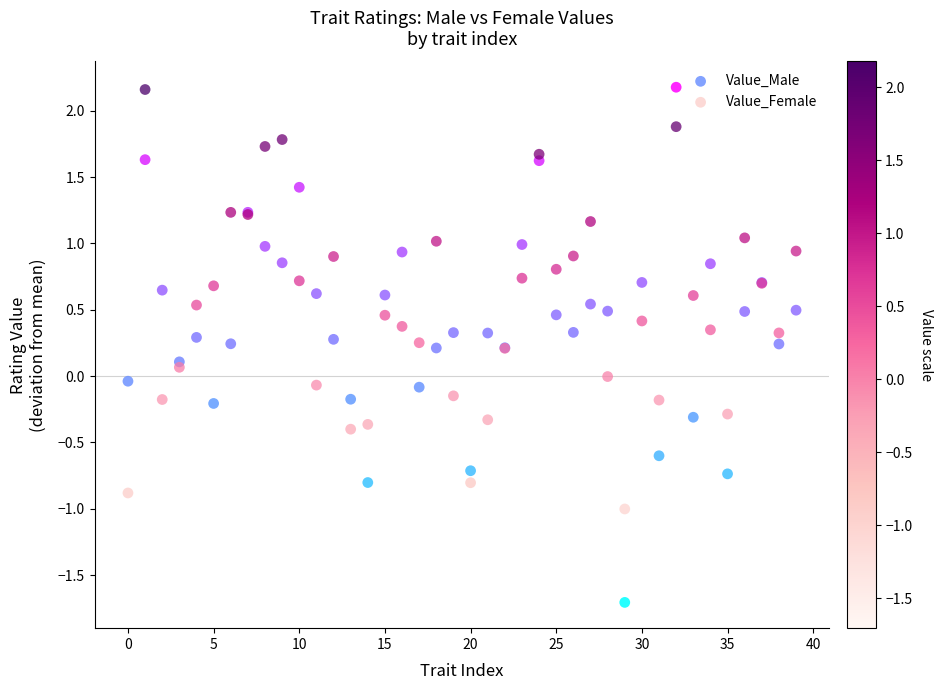

Which series has the largest Y range (max minus min)?

Value_Male